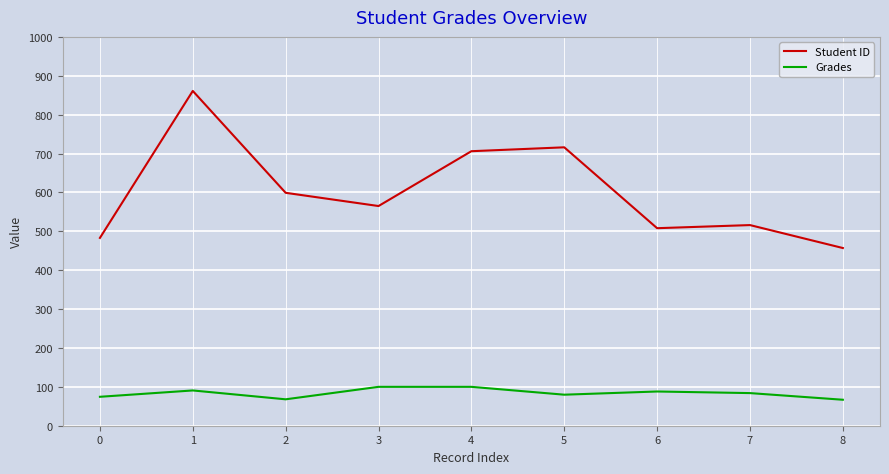

Does the chart have visible grid lines?

Yes